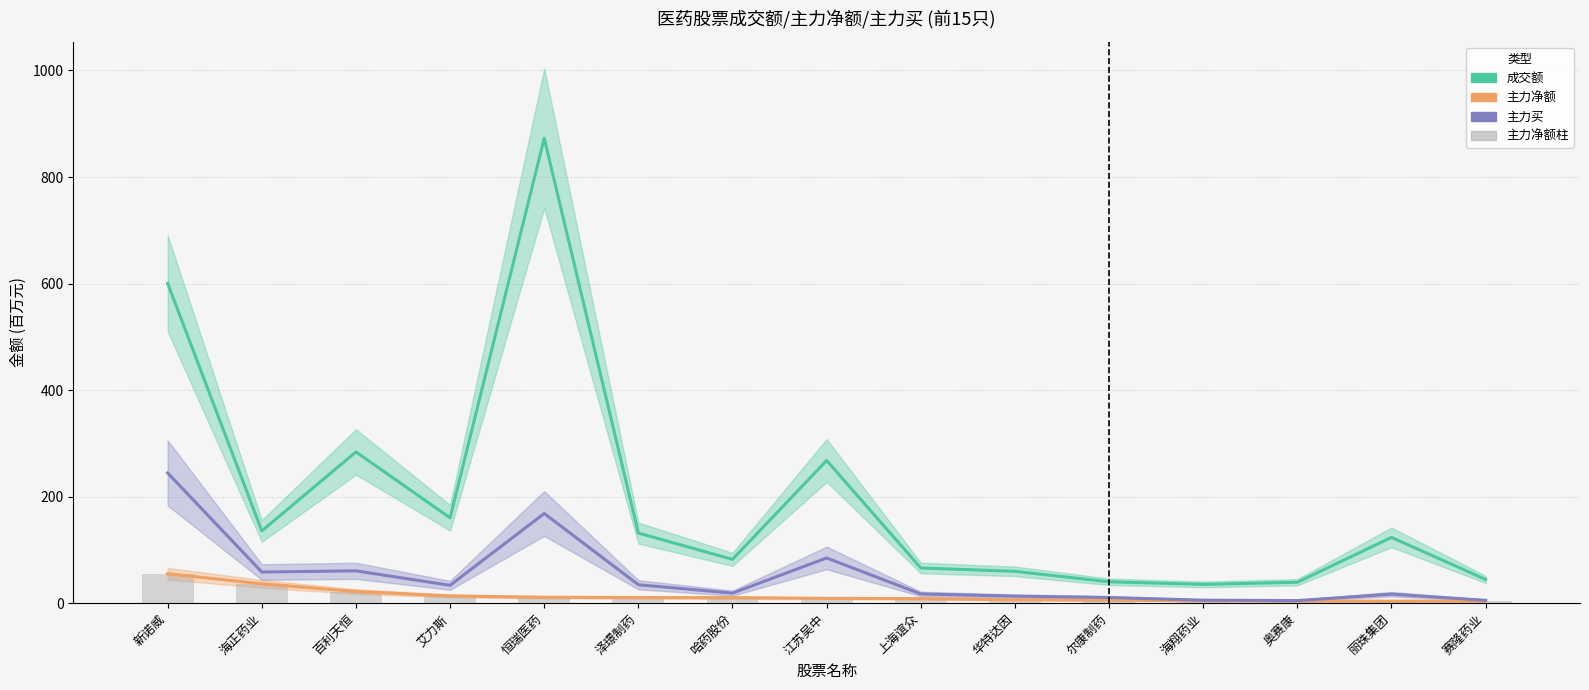

Rank the series at 华特达因 from lowest to highest value.

主力净额 (百万), 主力净额柱, 主力买 (百万), 成交额 (百万)